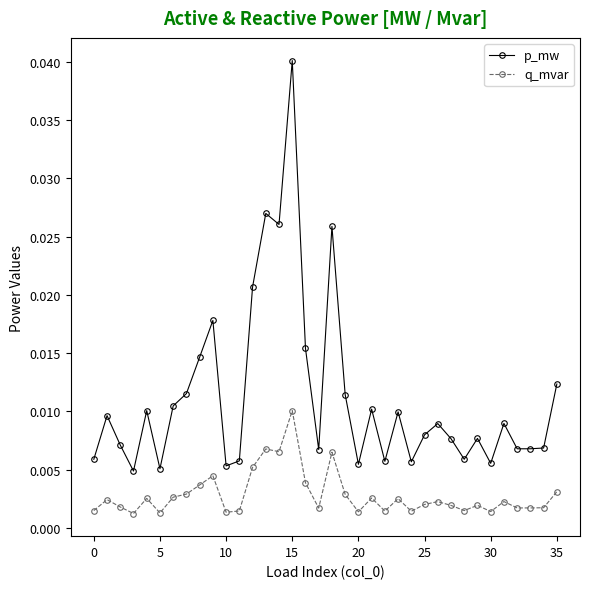

List the series in order of their peak value, lowest first.

q_mvar, p_mw